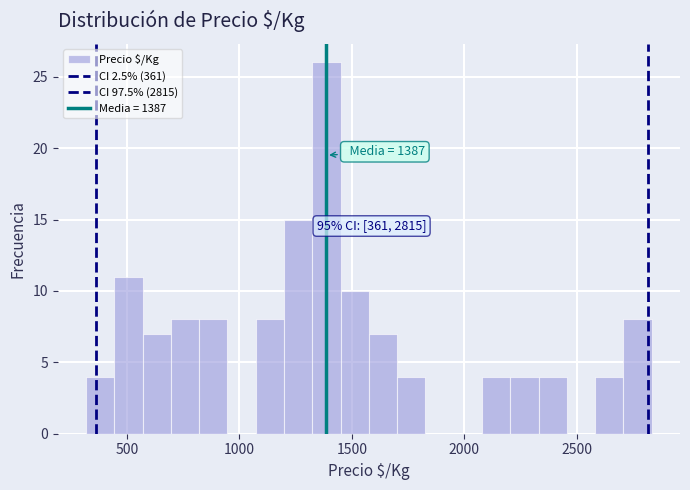

Around what value on the x-axis is the tallest bar? Give the approximate position of its centre, as read against the axis.

1400